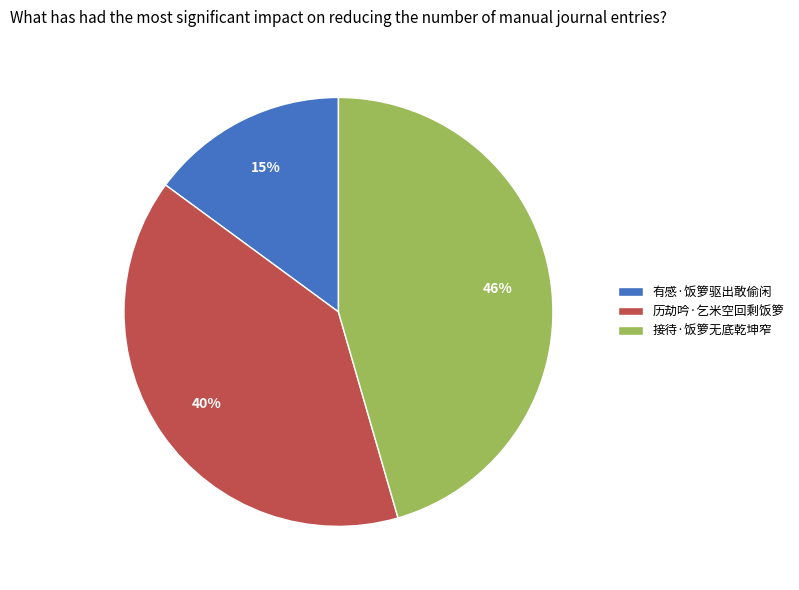

To the nearest percent, what is the difference between the 历劫吟·乞米空回剩饭箩 and 有感·饭箩驱出敢偷闲 slice percentages?

25%